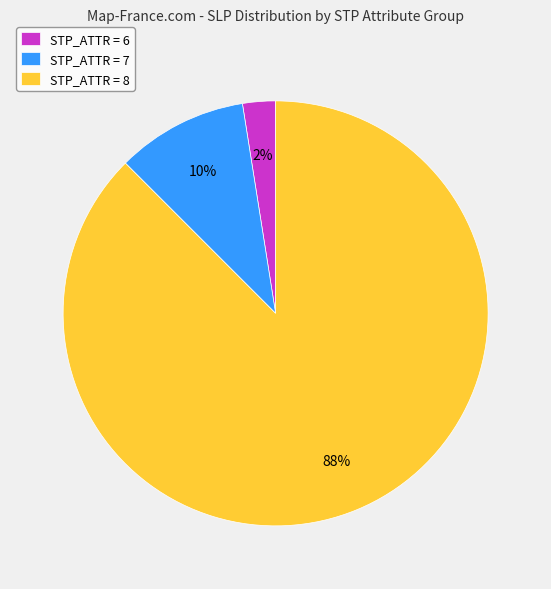

What is the smallest slice in the pie chart?

STP_ATTR = 6